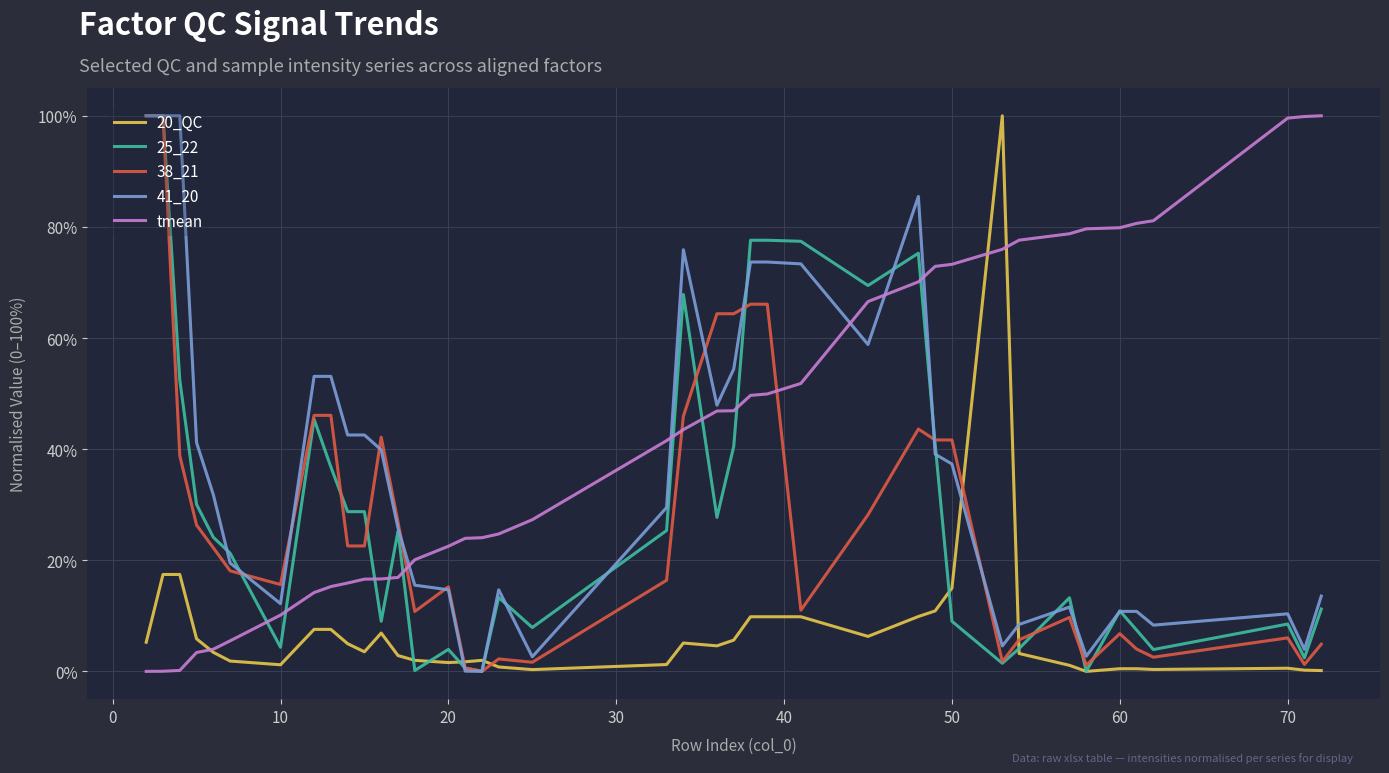

How many interior local peaks does the 38_21 series have?

8